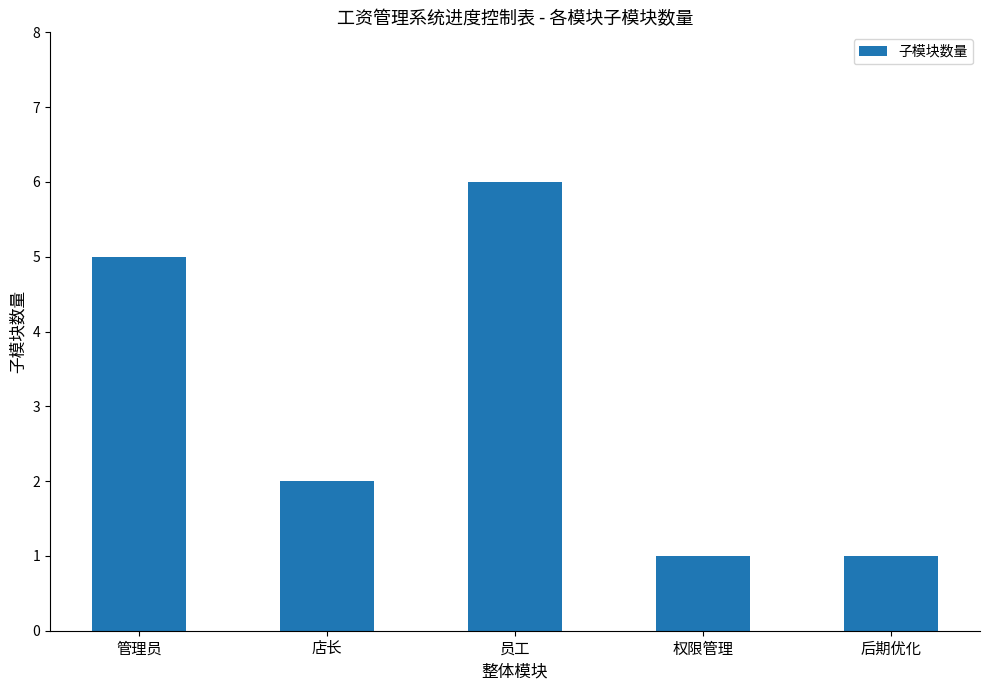

Approximately how many times larger is the value at 后期优化 compared to 管理员?

0.2